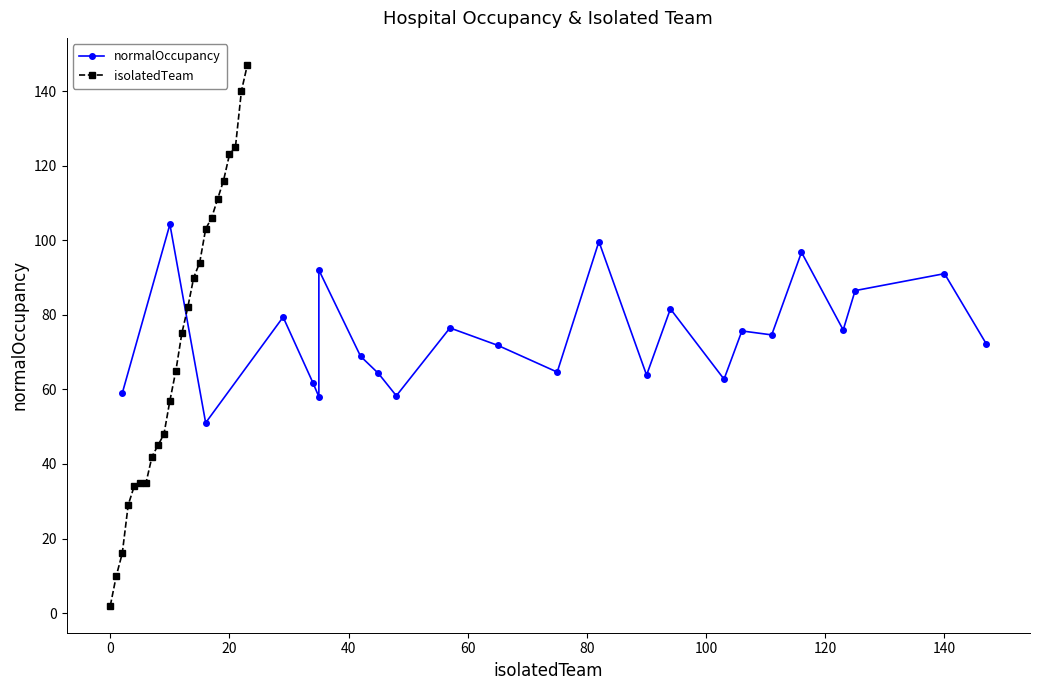

Is it true that isolatedTeam equals 2 at 0?

True